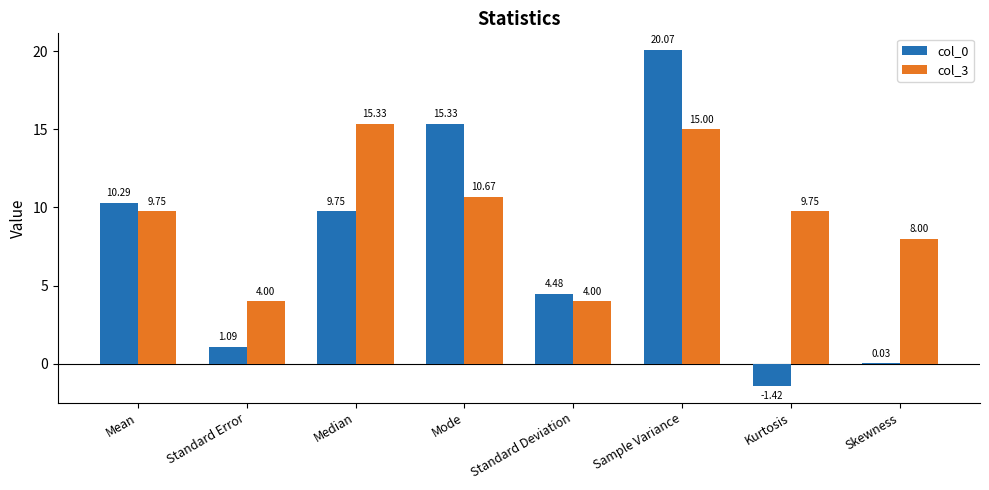

What is the total value across all series at Mean?

20.0